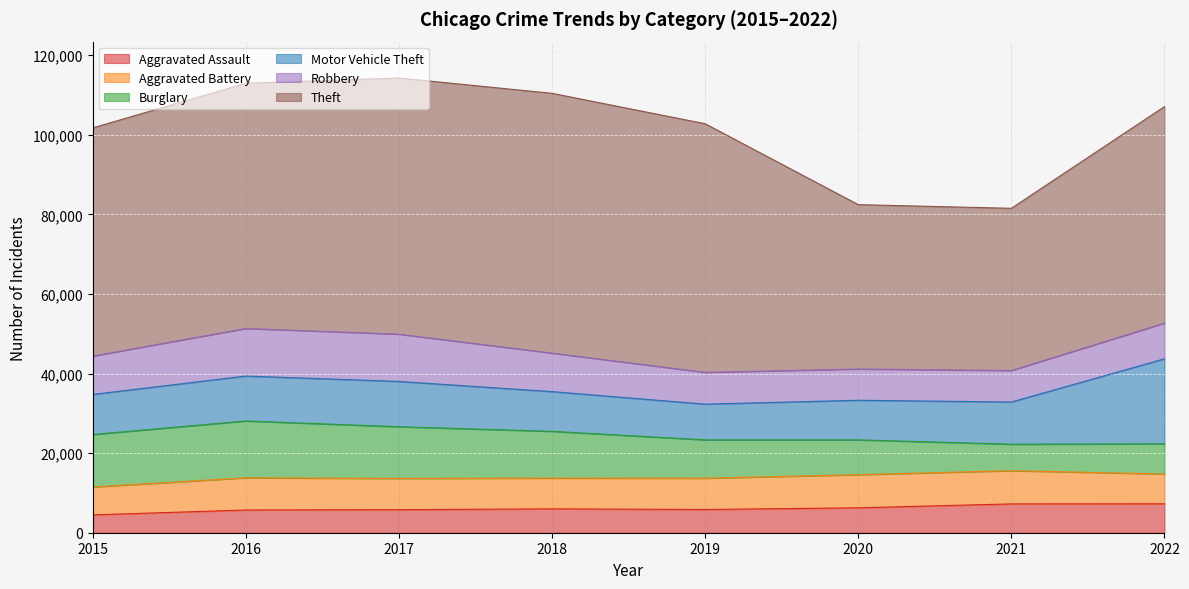

True or false: Aggravated Assault has a value of 7243 at 2021.

True